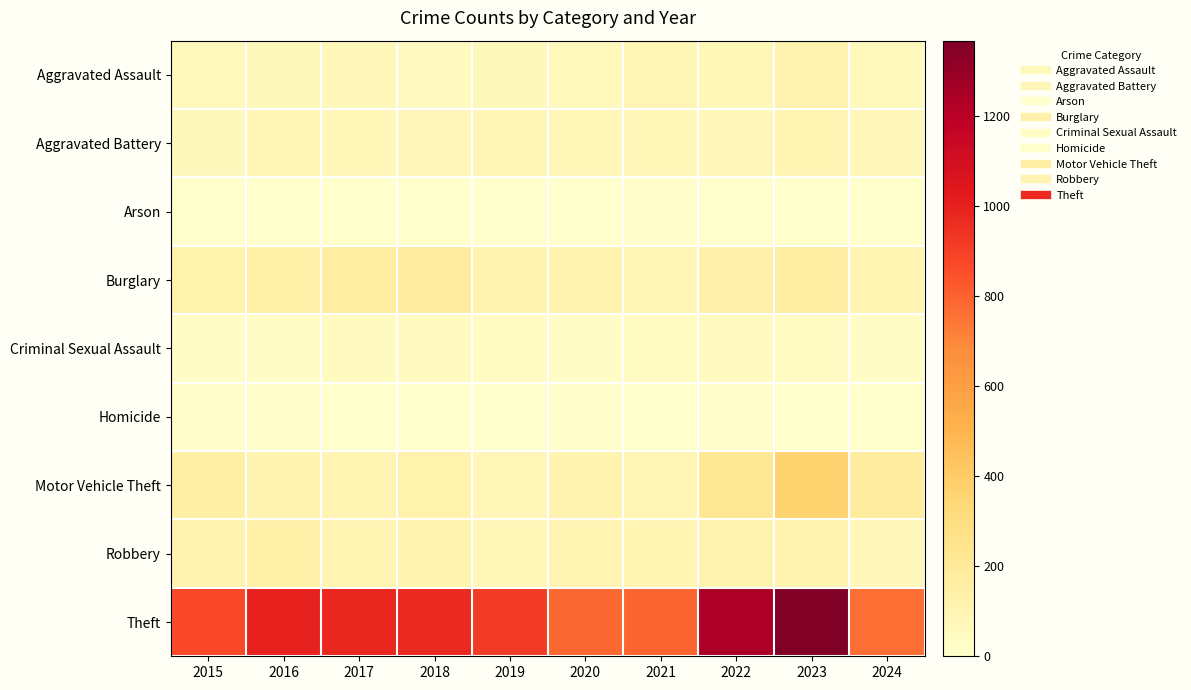

Rank the series at 2023 from highest to lowest value.

Theft, Motor Vehicle Theft, Burglary, Robbery, Aggravated Assault, Aggravated Battery, Criminal Sexual Assault, Homicide, Arson